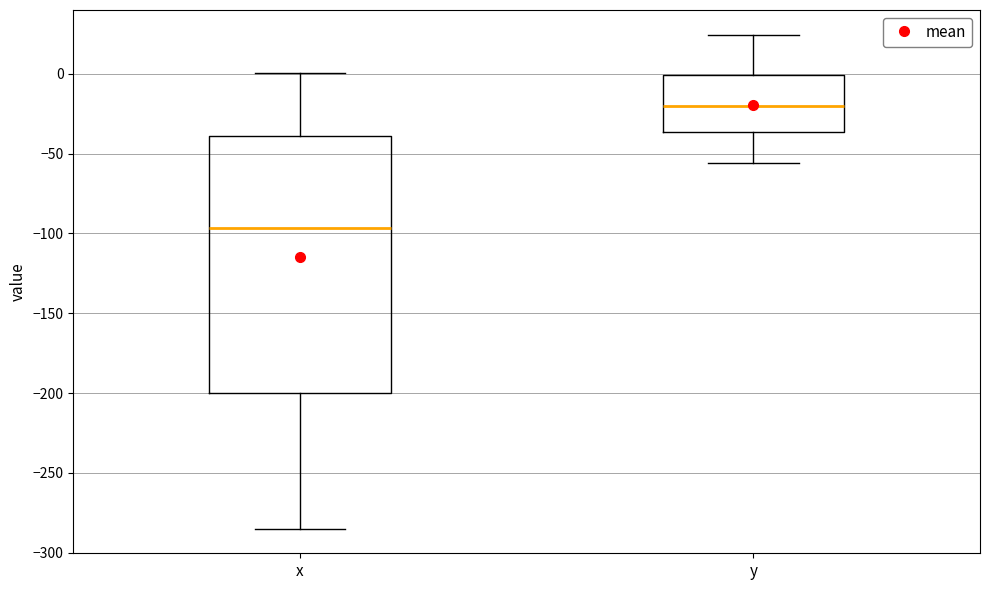

Reading left to right, read every box against the y-axis: the position of its median line, the range the box covers, and the ends of its whiskers. The values are not printed on the chart, so give them approximately, as read against the axis.

x: median -95, box -200 to -40, whiskers -285 to 0
y: median -20, box -35 to 0, whiskers -55 to 25